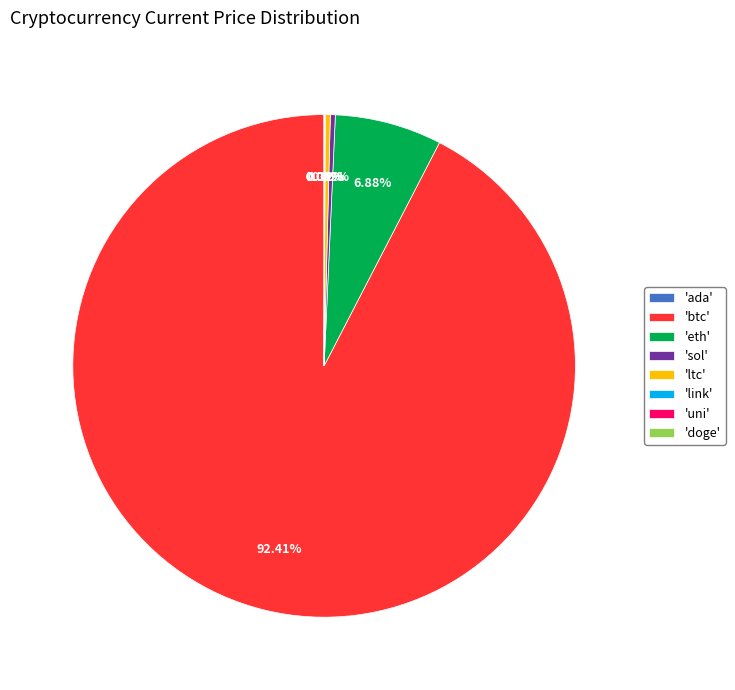

What is the largest slice in the pie chart?

'btc'